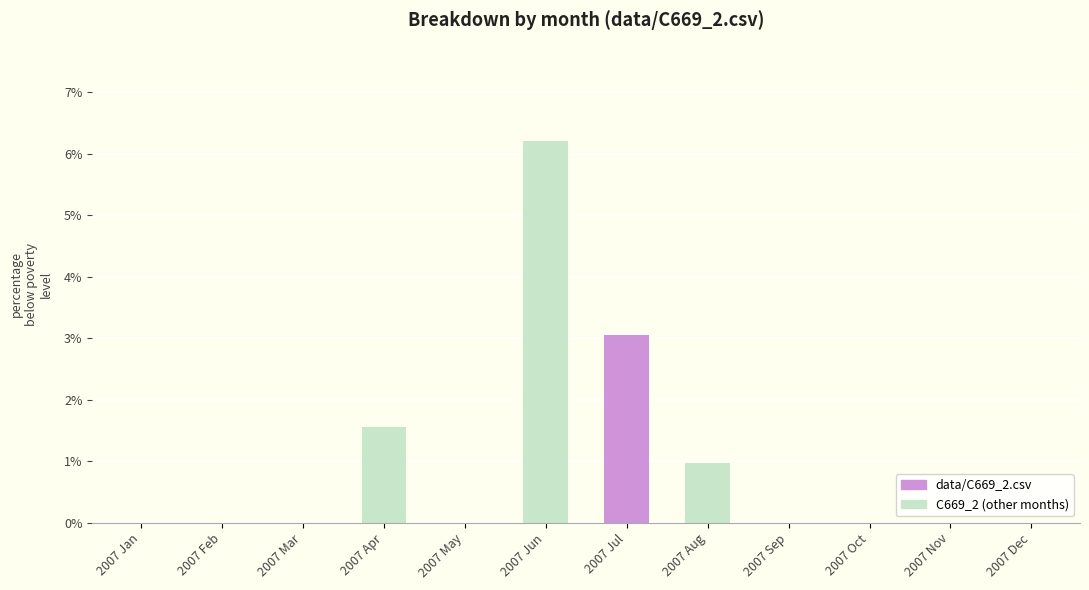

List the labels in order of value, largest first.

2007 Jun, 2007 Jul, 2007 Apr, 2007 Aug, 2007 Jan, 2007 Feb, 2007 Mar, 2007 May, 2007 Sep, 2007 Oct, 2007 Nov, 2007 Dec